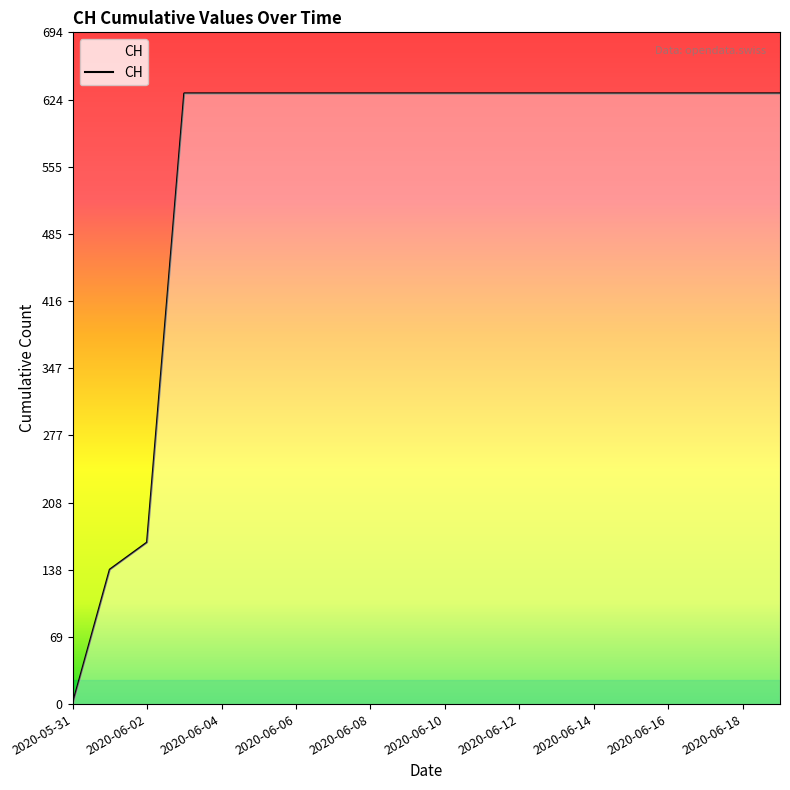

What is the maximum value shown in the chart?

631